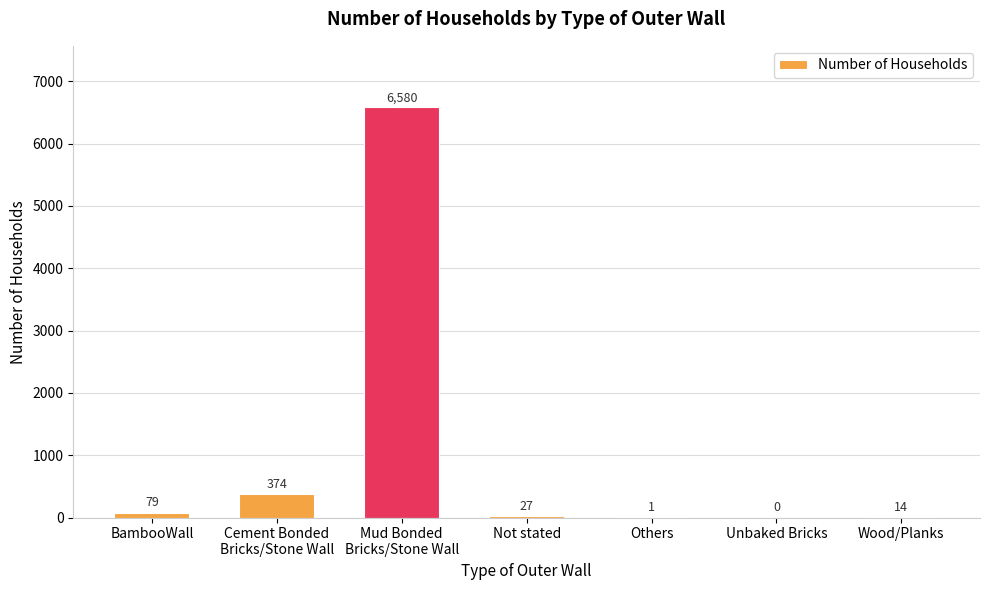

Reading right to left, list all the values displayed in this chart.

14	0	1	27	6580	374	79